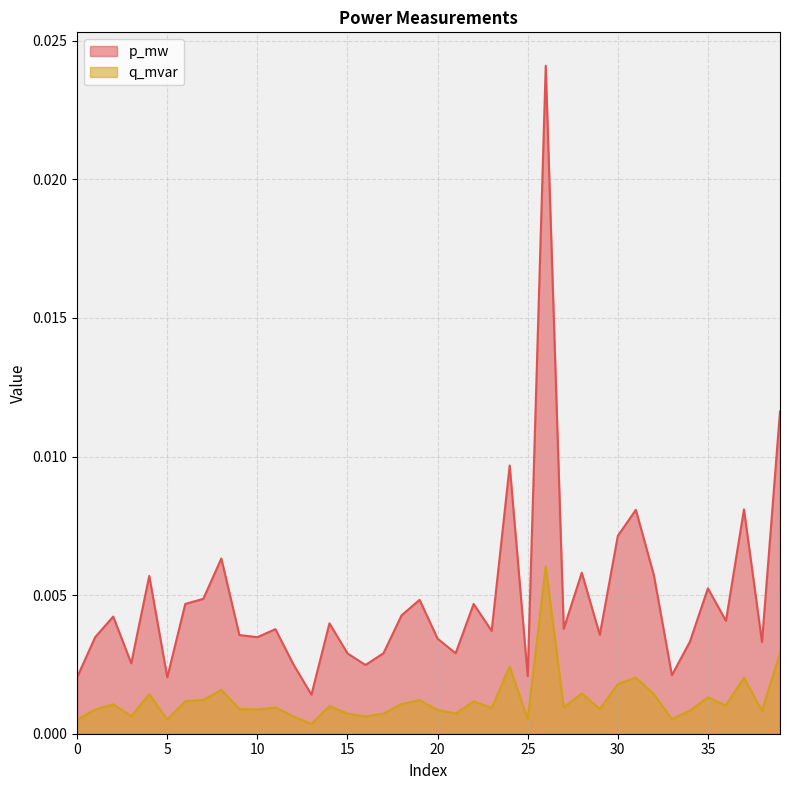

Which series has the largest total across all categories?

p_mw